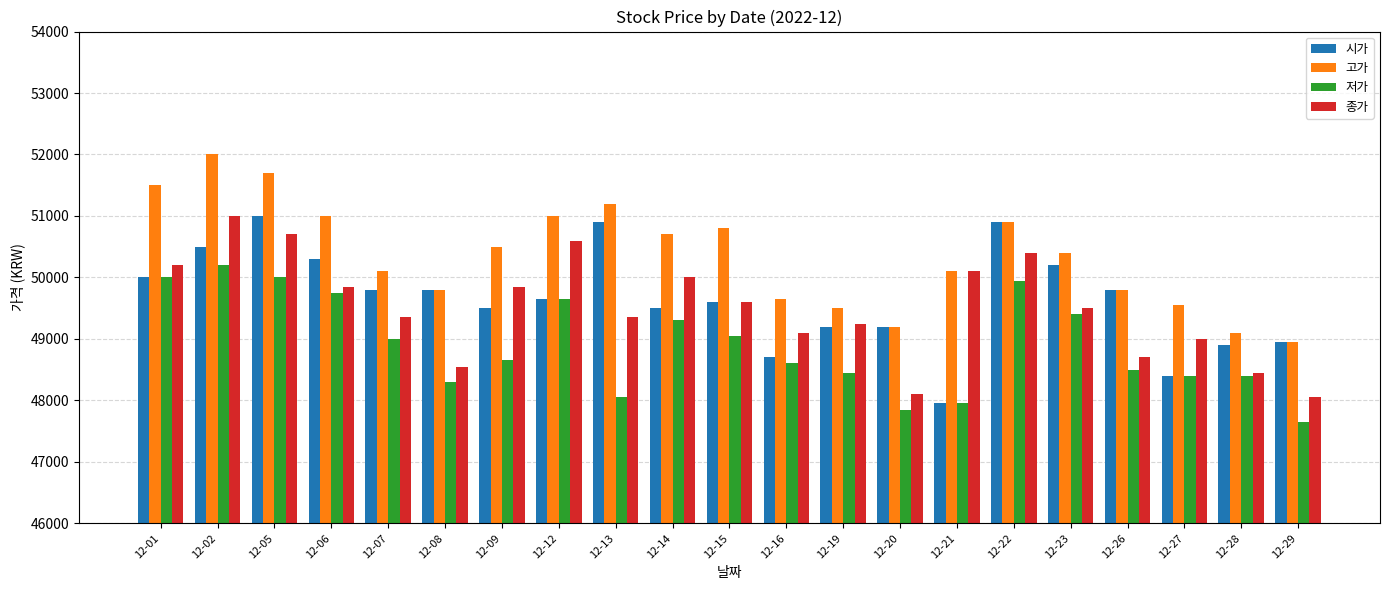

What is the sum of the 종가 values at 12-19 and 12-23?

98750